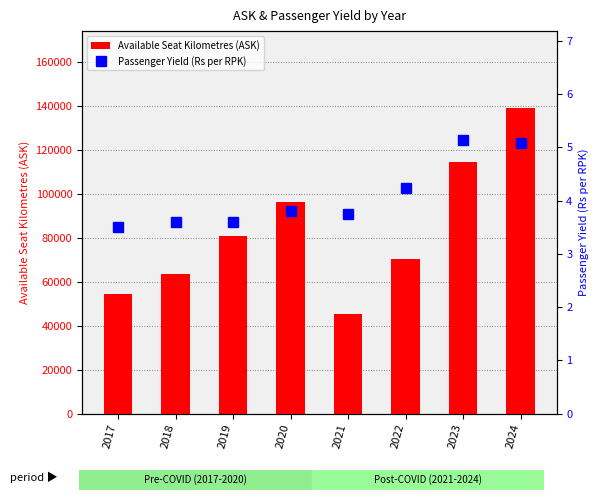

What is the difference between the highest and lowest values at 2022?

70395.8